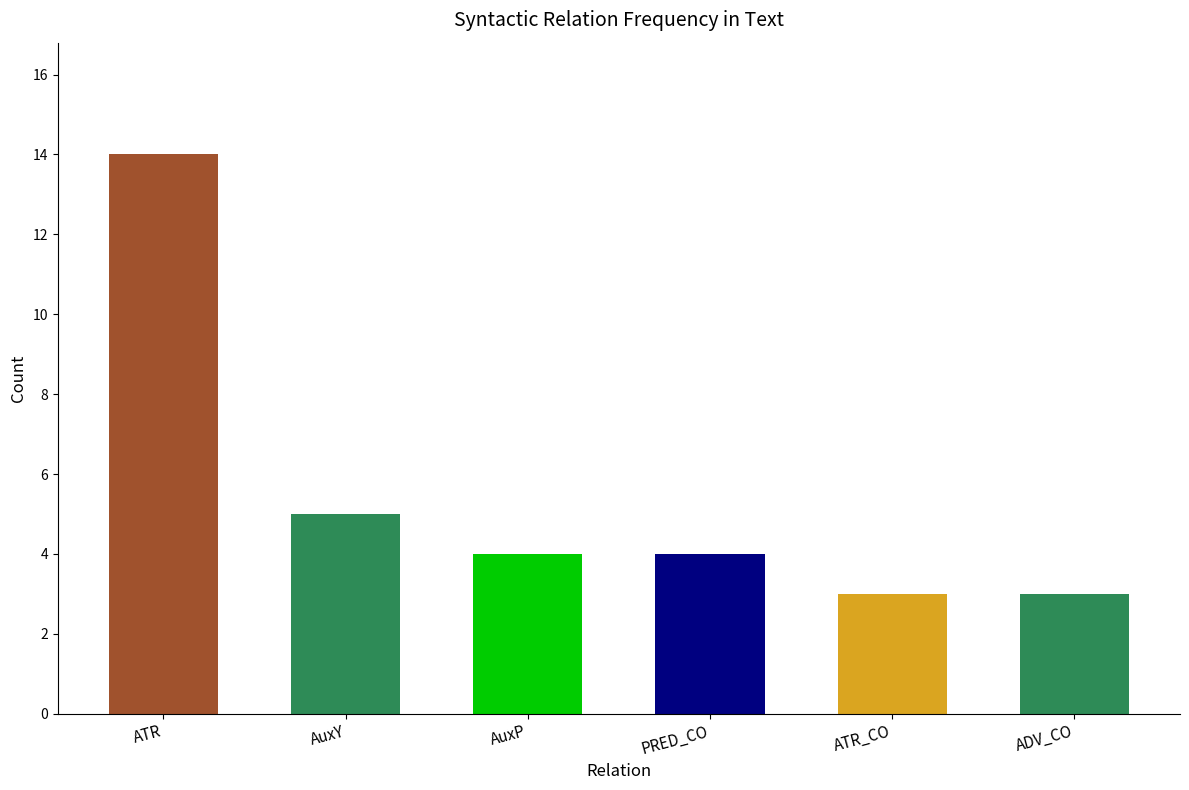

Between AuxP and ATR, which is larger?

ATR